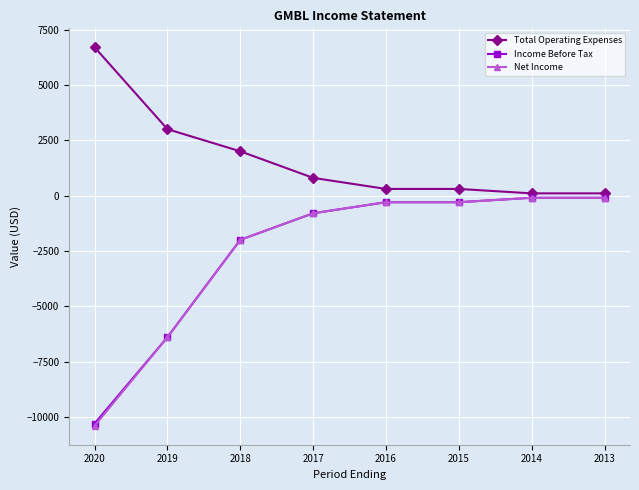

What is the sum of the Net Income values at 2017 and 2018?

-2800